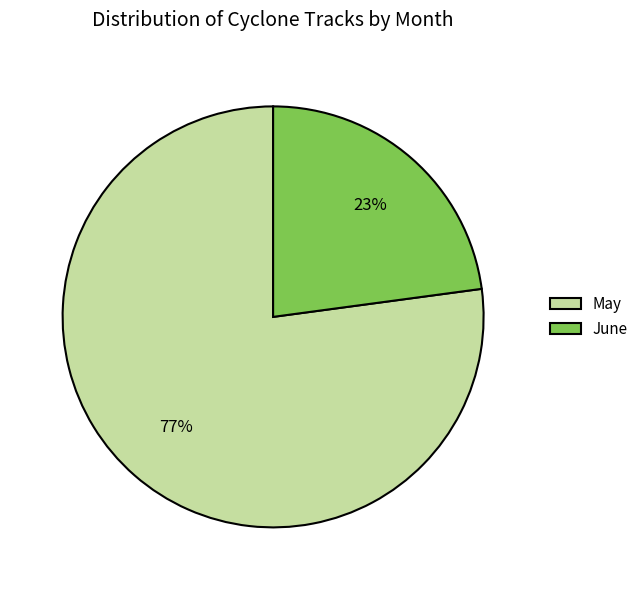

Which category accounts for the majority?

May